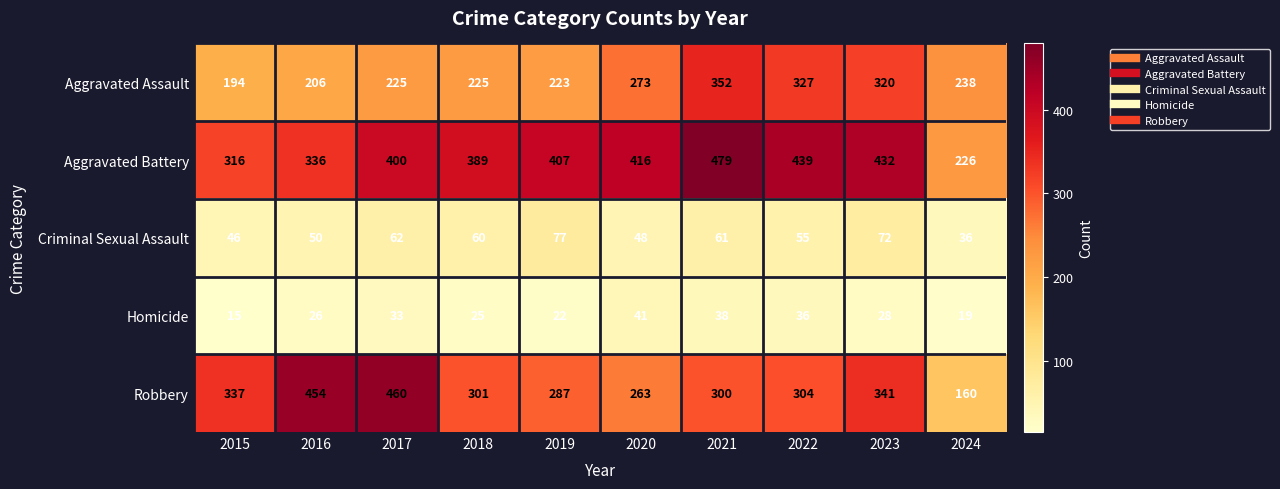

The value of Aggravated Battery at 2016 is 336. True or false?

True